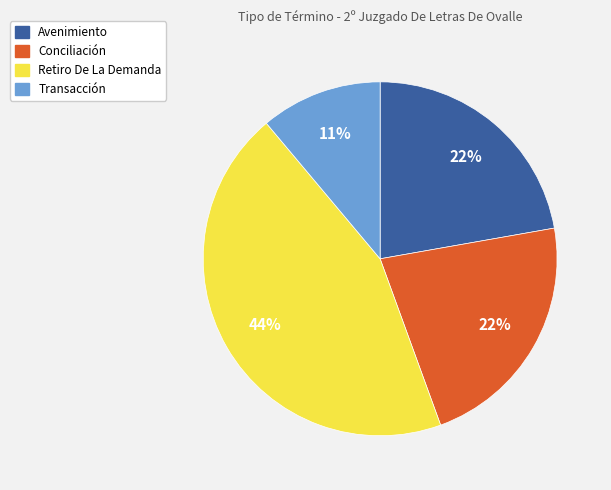

Between Conciliación and Transacción, which is larger?

Conciliación